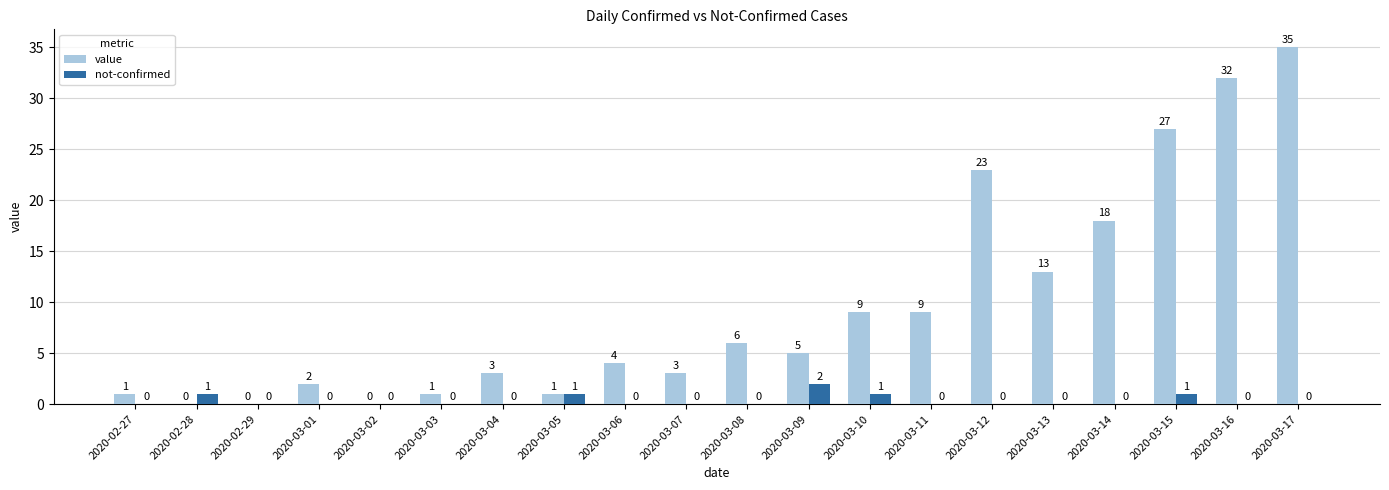

What is the maximum value for not-confirmed?

2